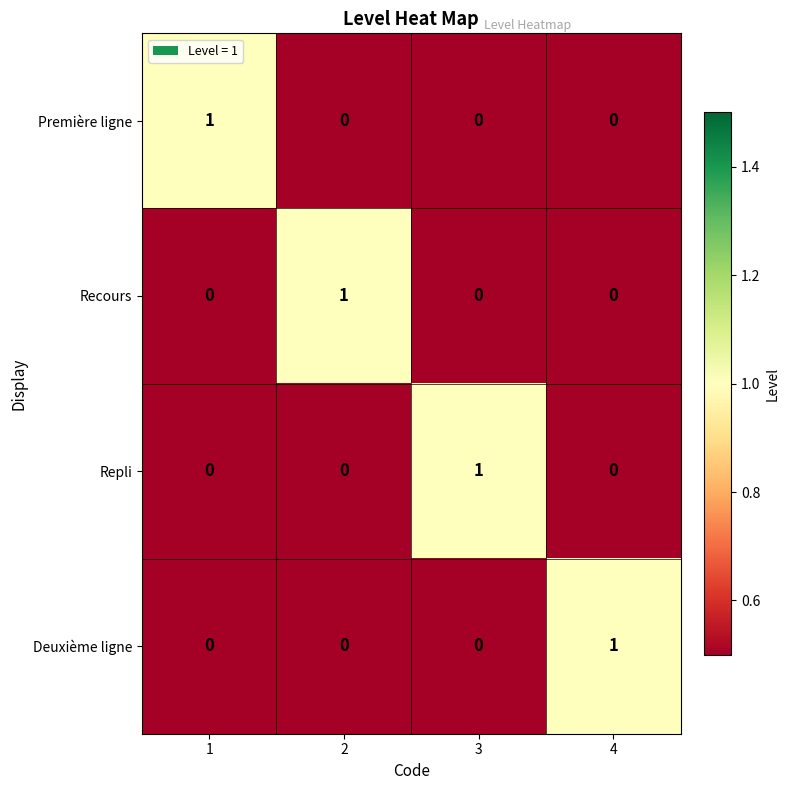

True or false: Recours has a value of 0 at 4.

True